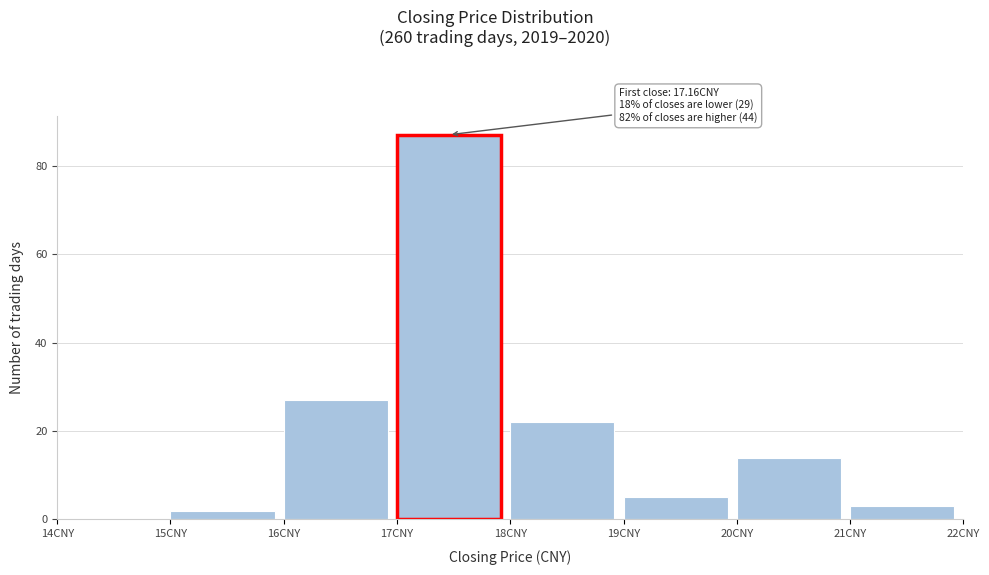

Over which range of the x-axis is the bar tallest?

17 to 18